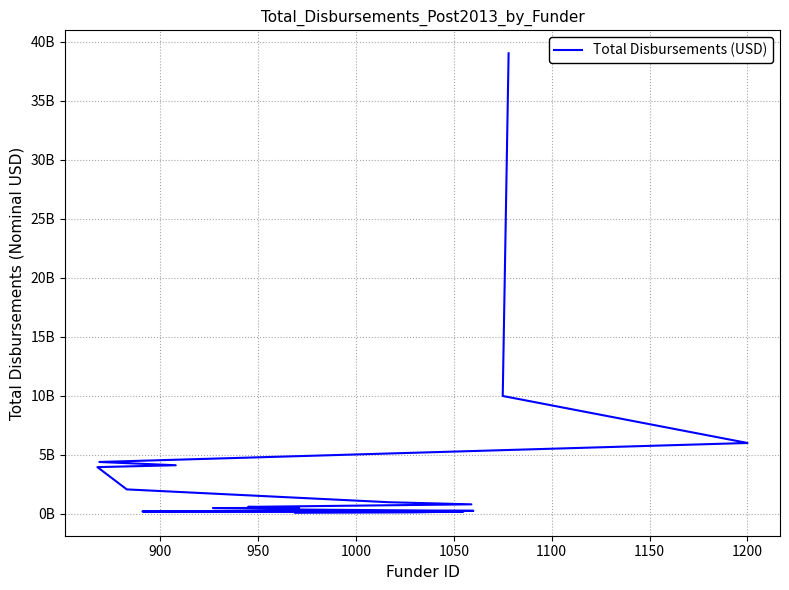

What is the average value?

3745196407.0